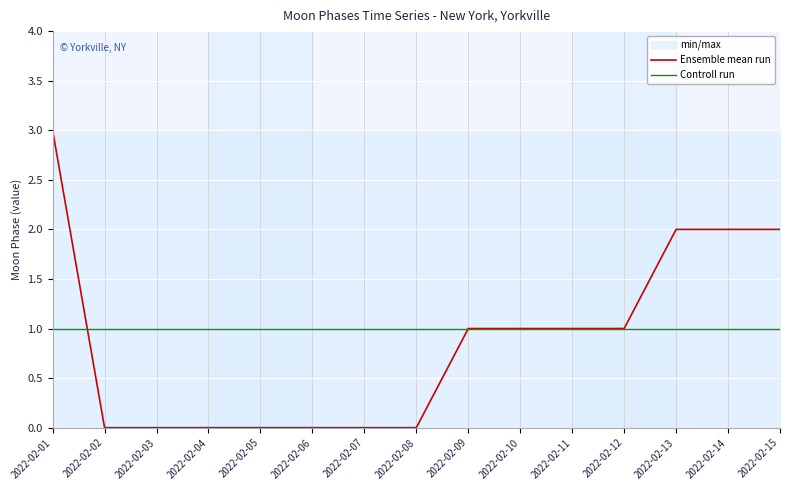

What value does the Controll run series have at 2022-02-03?

1